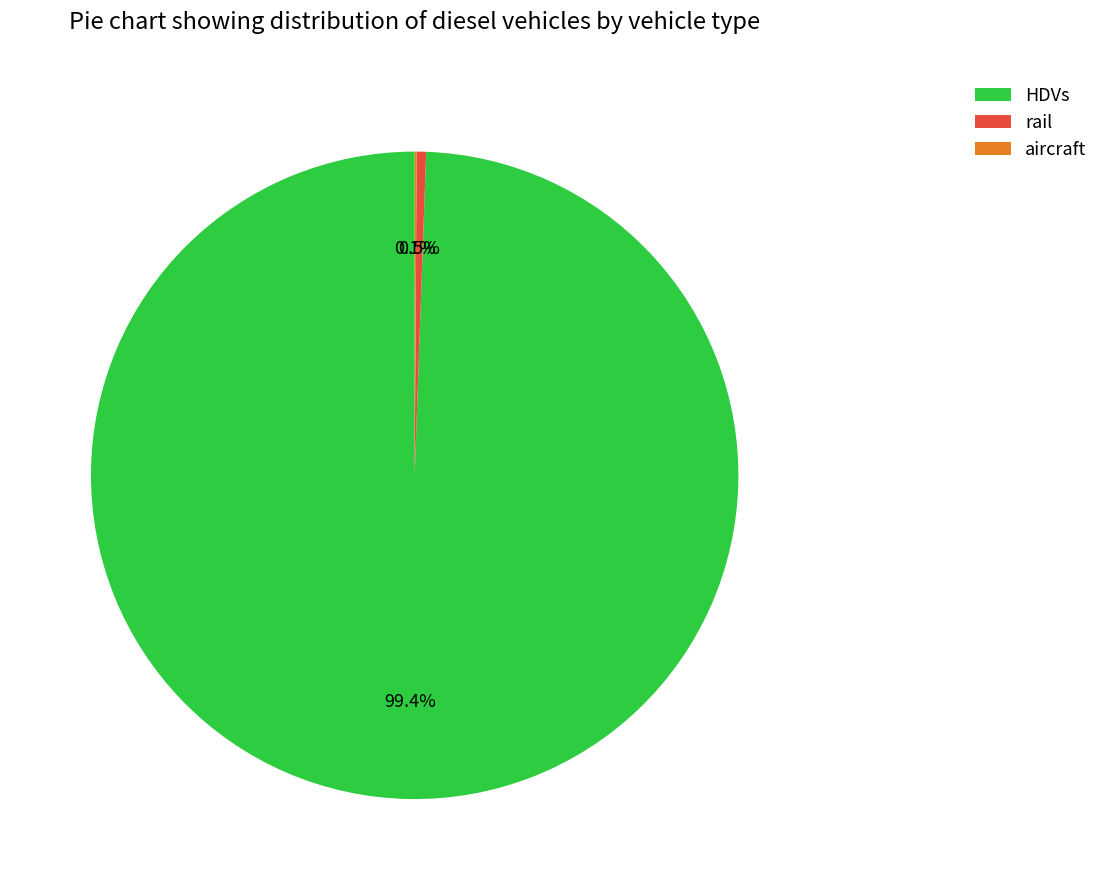

Combined, do HDVs and rail account for over 50%?

Yes